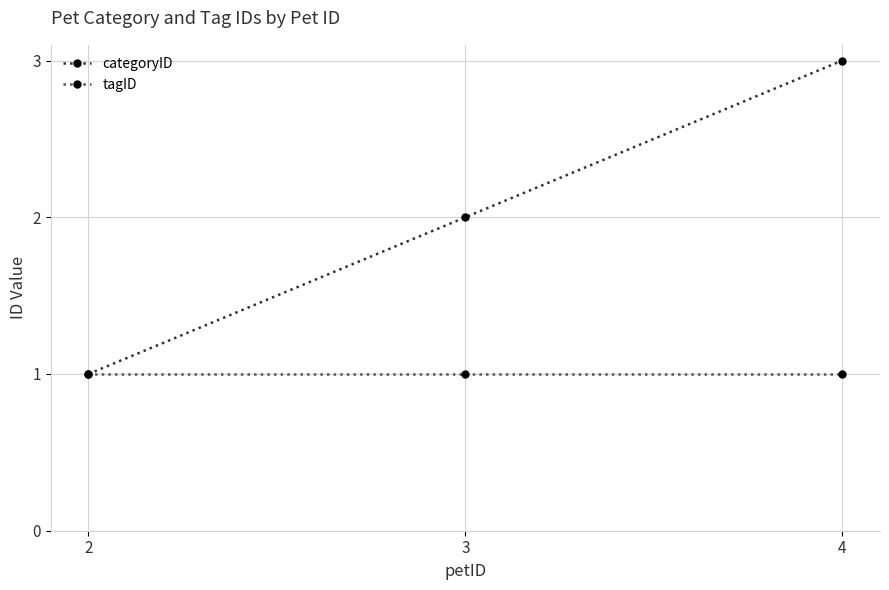

The categoryID series shows 3 at 3. True or false?

False